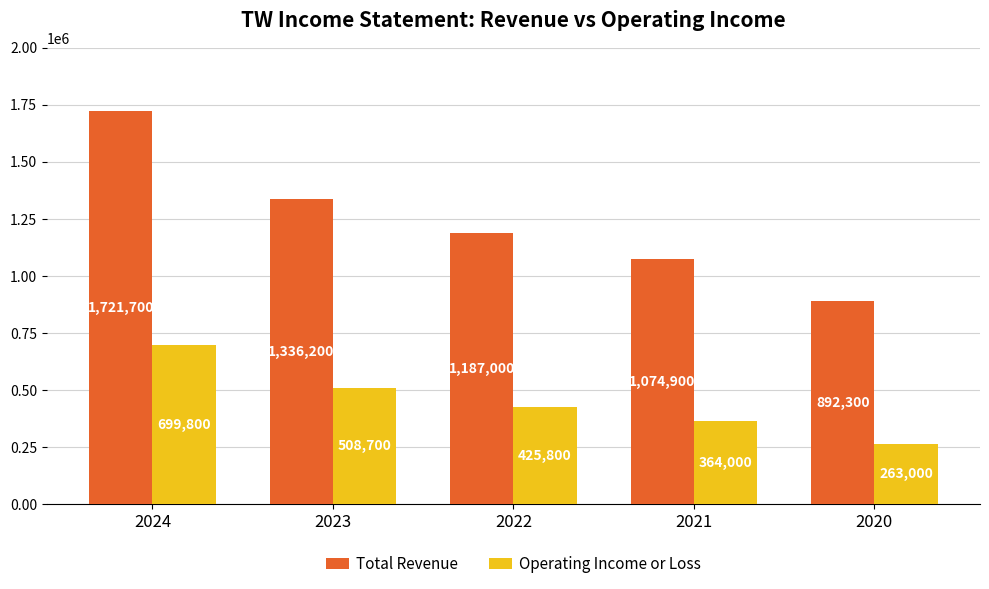

At which category is the sum across all series the highest?

2024